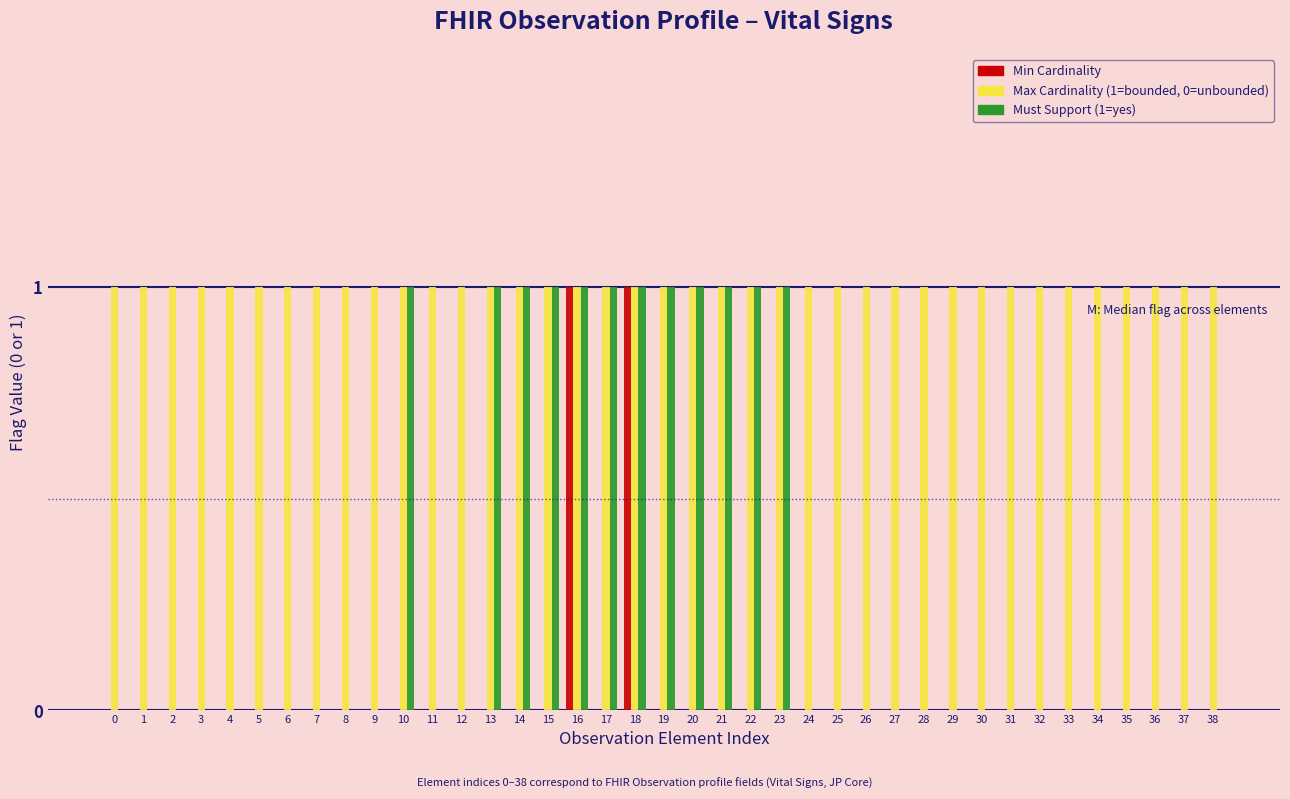

Which series has the largest total across all categories?

Max Cardinality (1=bounded, 0=unbounded)